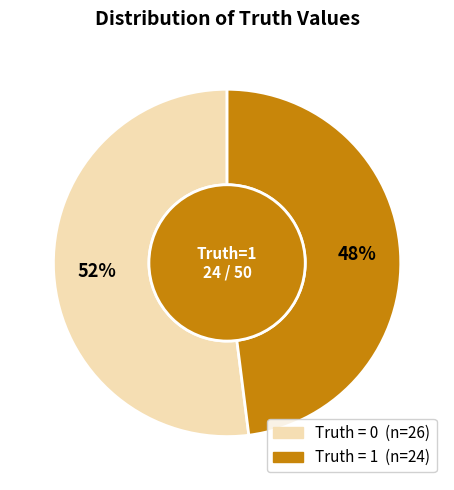

Is there a majority slice in this chart?

Yes